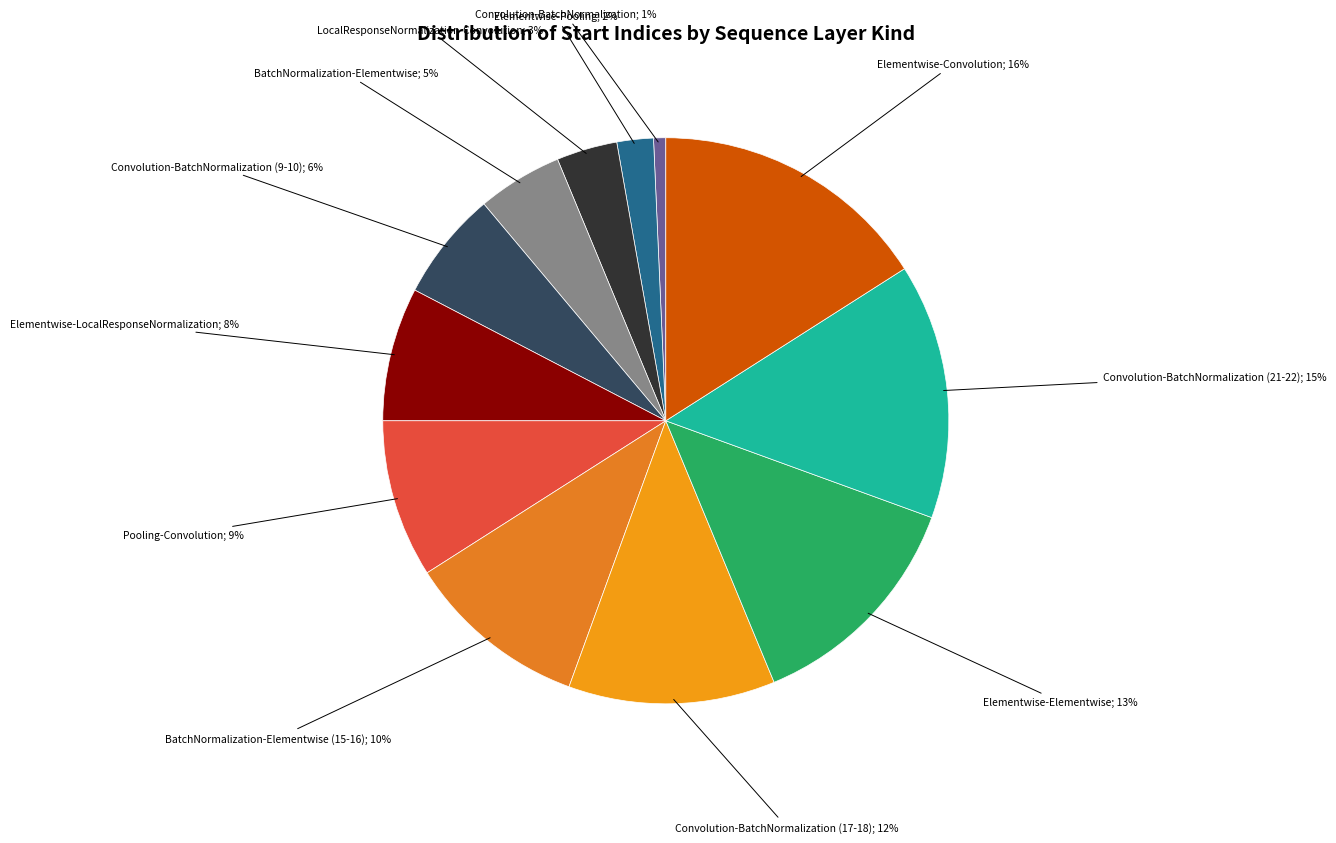

Is there any slice that represents more than half of the pie?

No